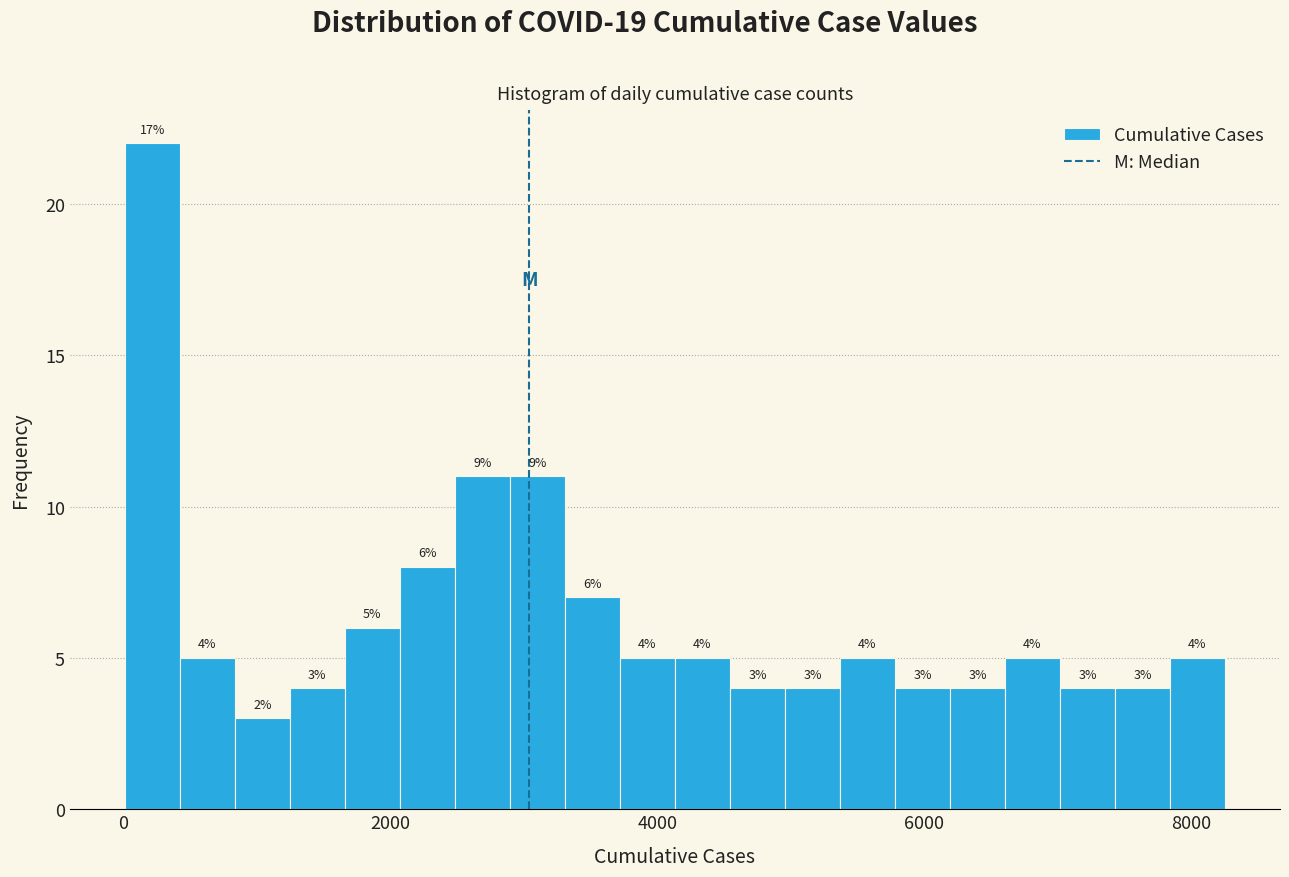

Around what value on the x-axis is the tallest bar? Give the approximate position of its centre, as read against the axis.

200